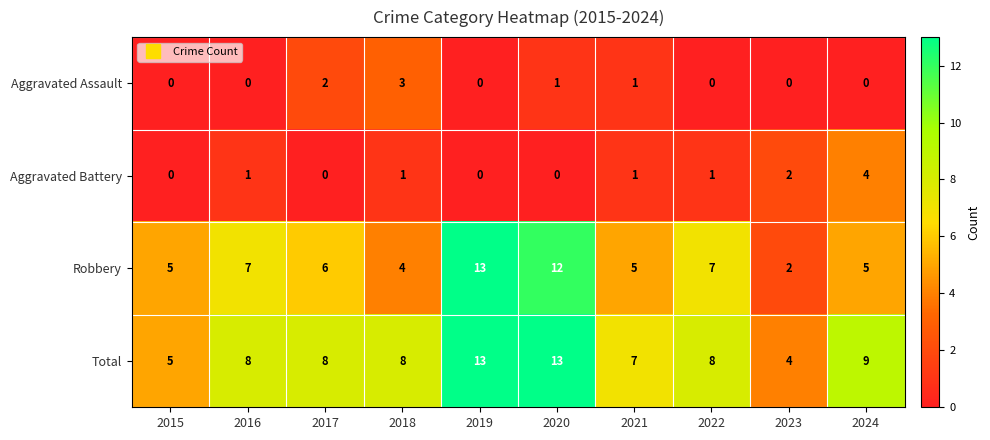

At 2017, list the series in order from largest to smallest.

Total, Robbery, Aggravated Assault, Aggravated Battery